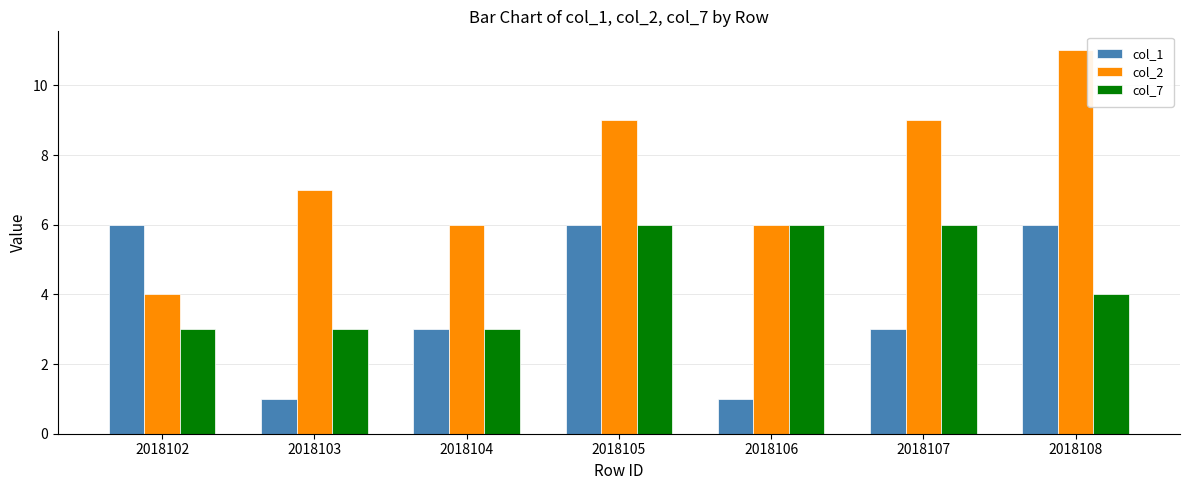

Reading left to right, extract all data points from this chart.

col_1: 2018102=6	2018103=1	2018104=3	2018105=6	2018106=1	2018107=3	2018108=6
col_2: 2018102=4	2018103=7	2018104=6	2018105=9	2018106=6	2018107=9	2018108=11
col_7: 2018102=3	2018103=3	2018104=3	2018105=6	2018106=6	2018107=6	2018108=4